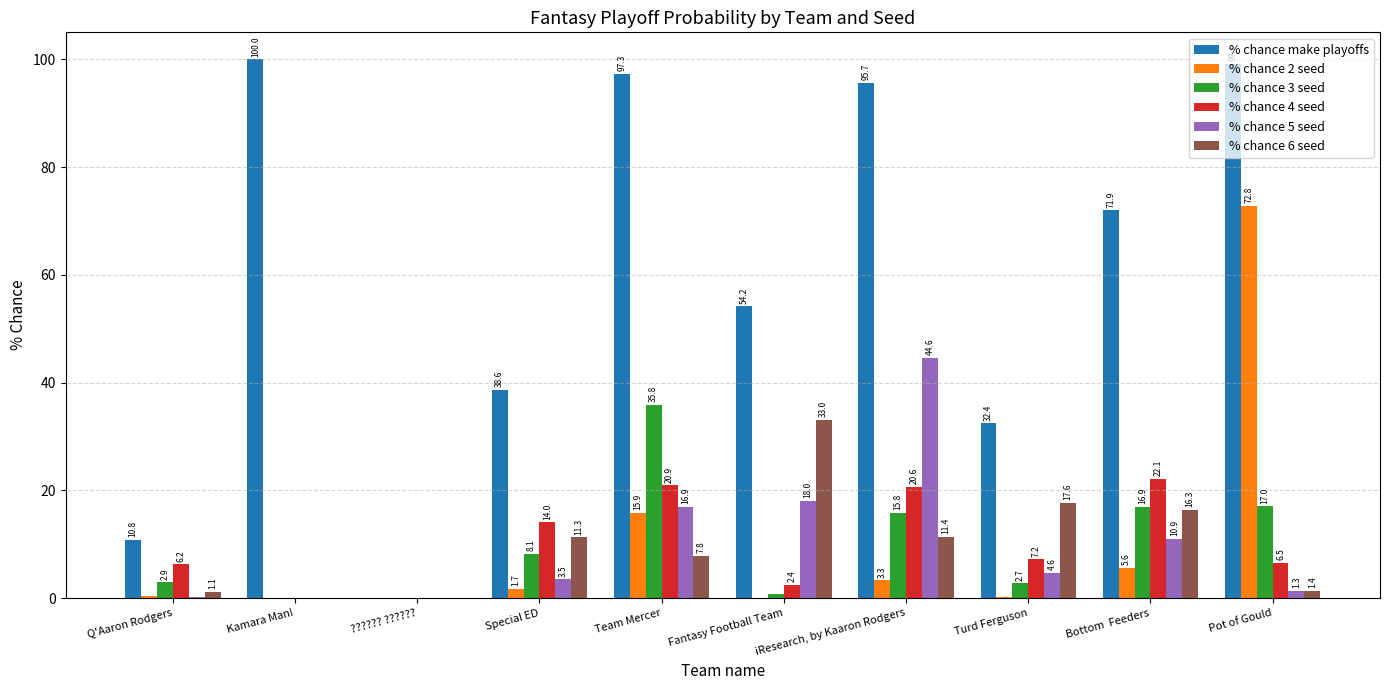

Is it true that % chance 6 seed equals 24.6 at Turd Ferguson?

False